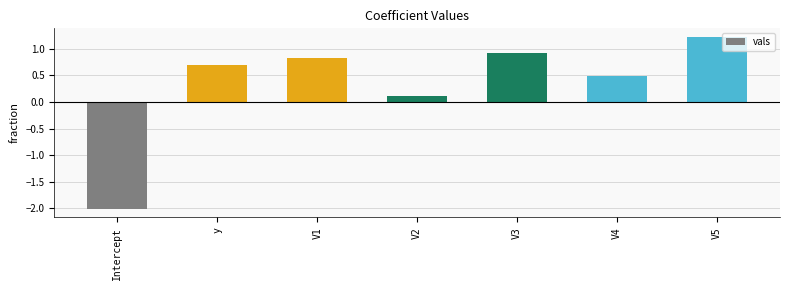

Between V5 and V4, which is larger?

V5